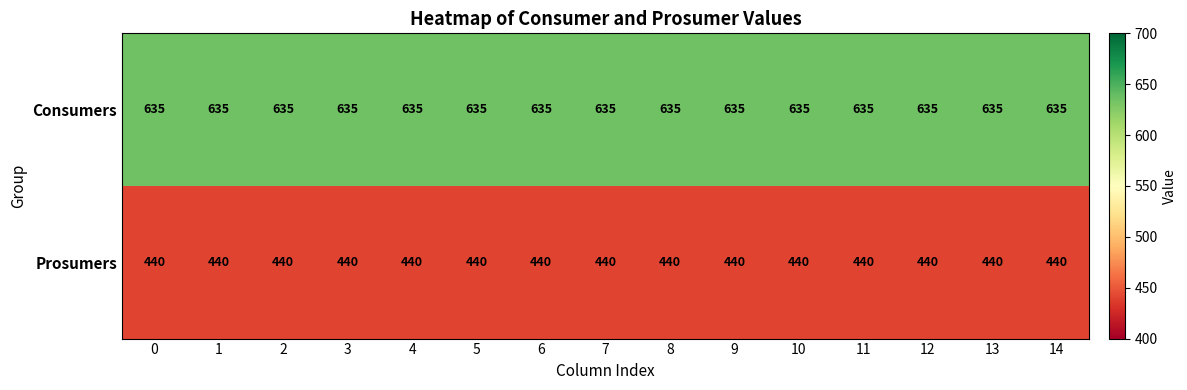

Is it true that Consumers equals 1071 at 4?

False